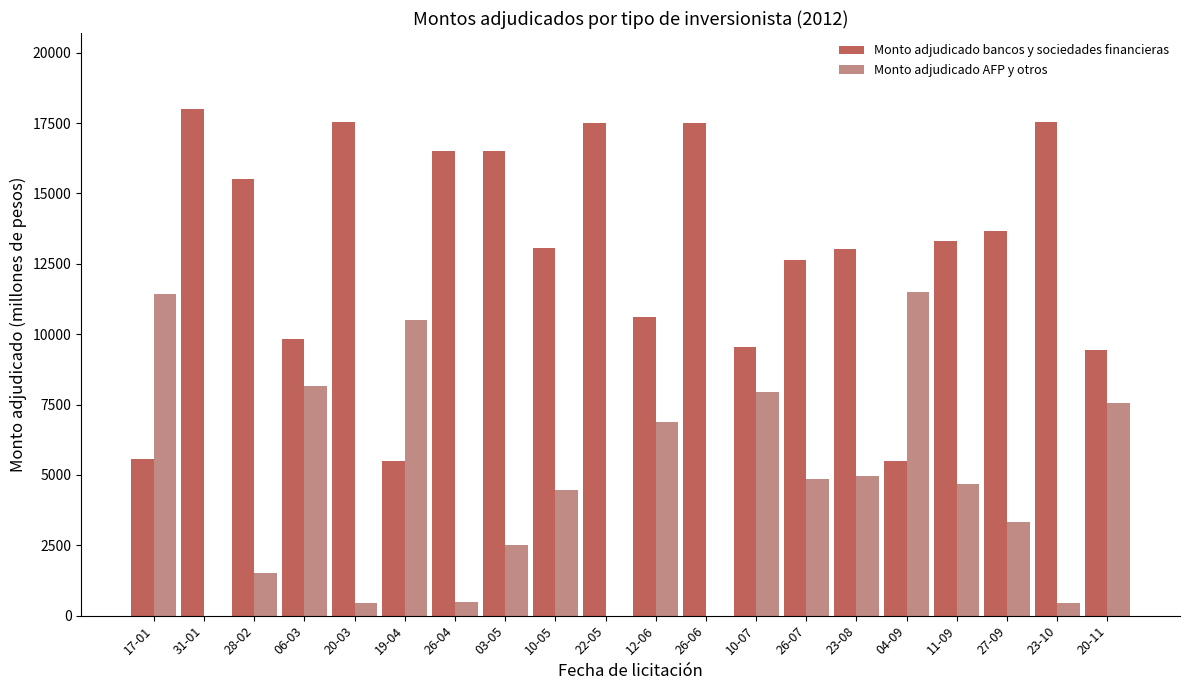

At which category is the sum across all series the highest?

03-05